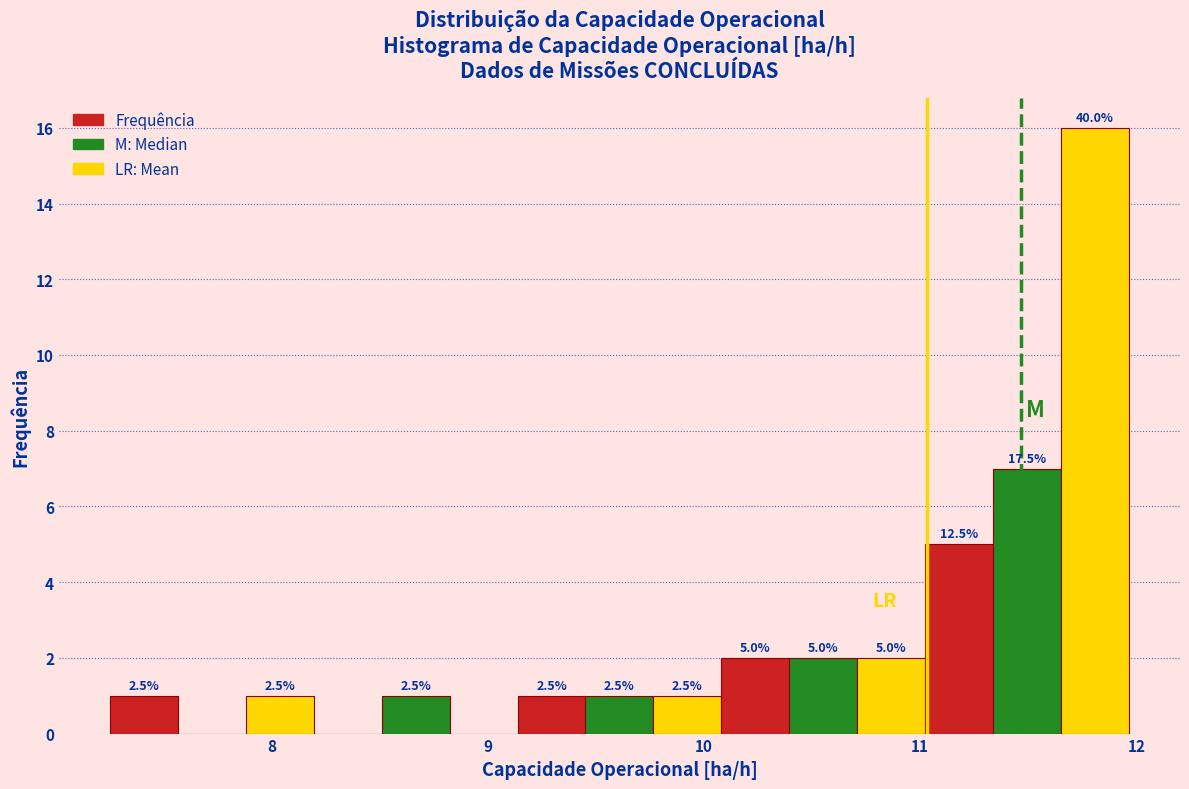

Around what value on the x-axis is the tallest bar? Give the approximate position of its centre, as read against the axis.

11.8